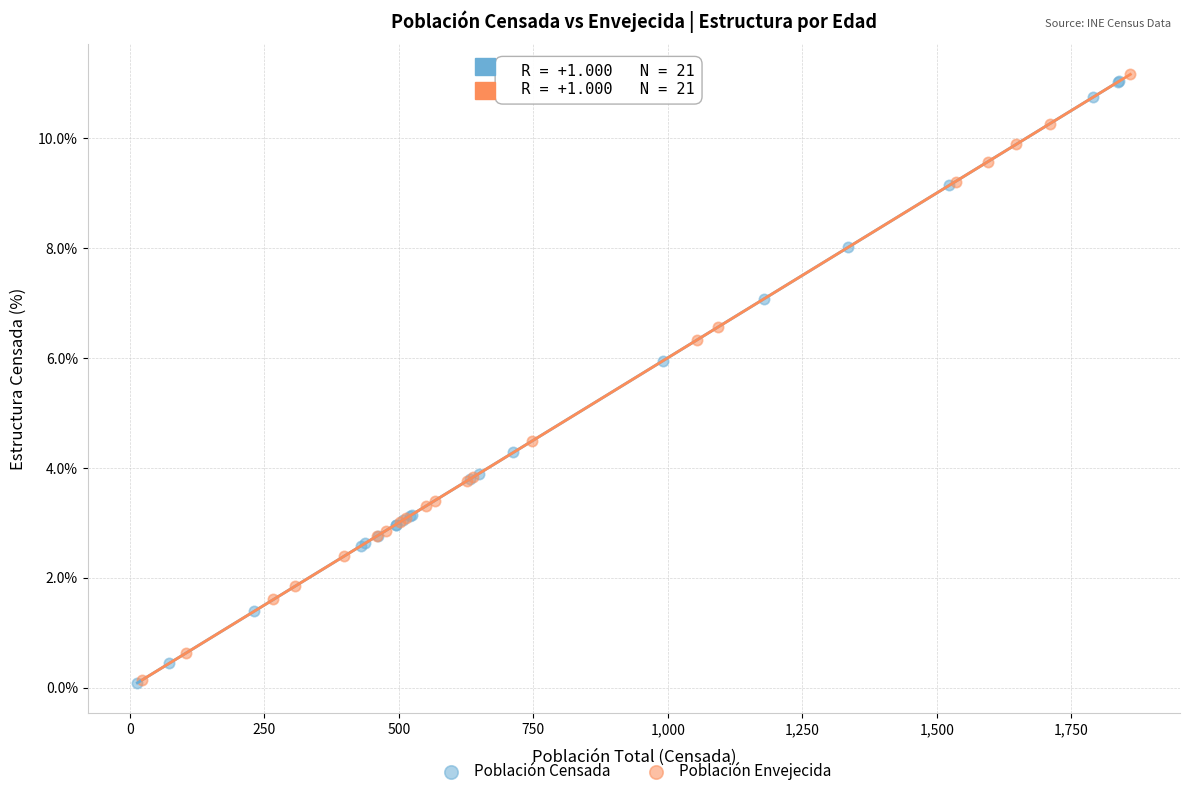

What are all the series names shown in the legend?

Población Censada, Población Envejecida